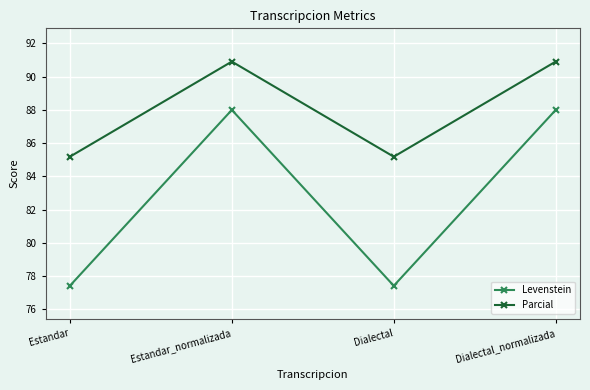

Reading left to right, transcribe all the data shown in this chart.

Levenstein: Estandar=77.4	Estandar_normalizada=88.0	Dialectal=77.4	Dialectal_normalizada=88.0
Parcial: Estandar=85.2	Estandar_normalizada=90.9	Dialectal=85.2	Dialectal_normalizada=90.9